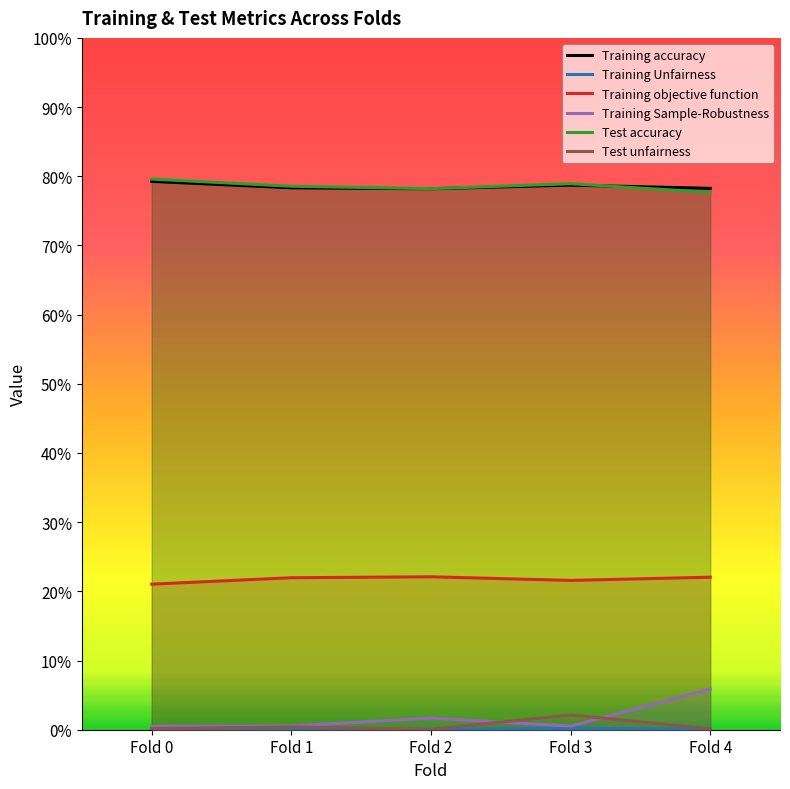

Where is the first local minimum for Test unfairness?

Fold 2